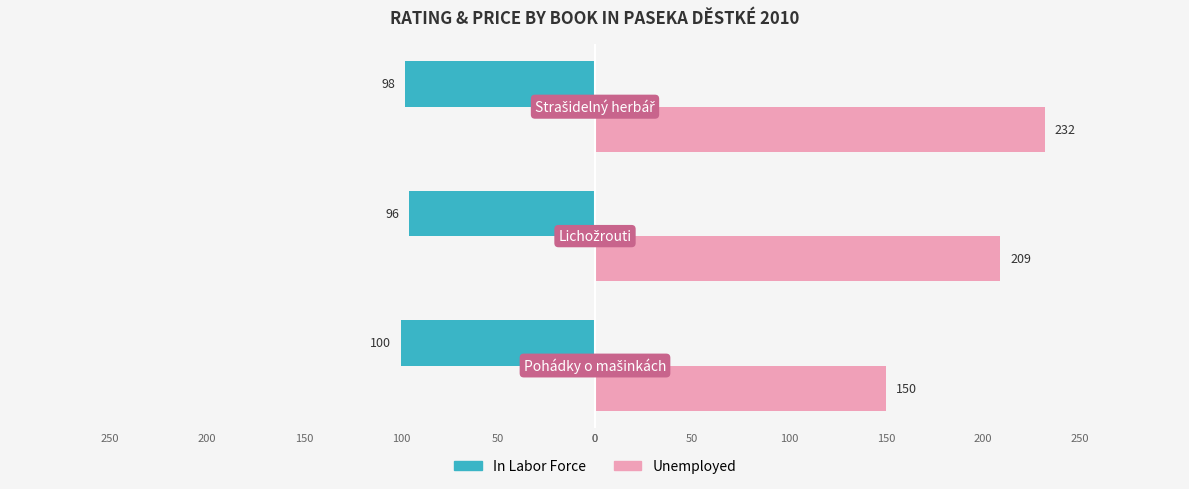

List the series in order of their peak value, lowest first.

In Labor Force, Unemployed